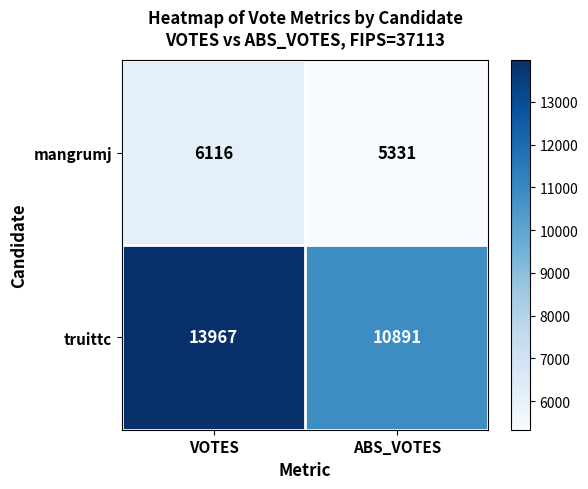

Between VOTES and ABS_VOTES, which series saw the biggest shift?

truittc